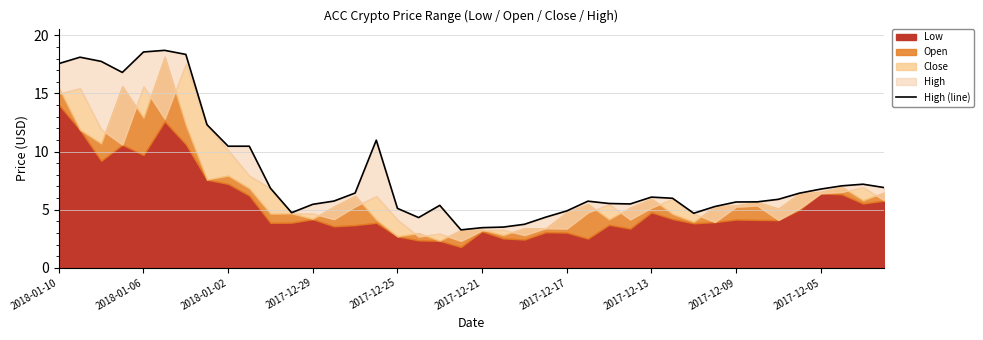

True or false: the data has more than 0 interior local peaks.

True